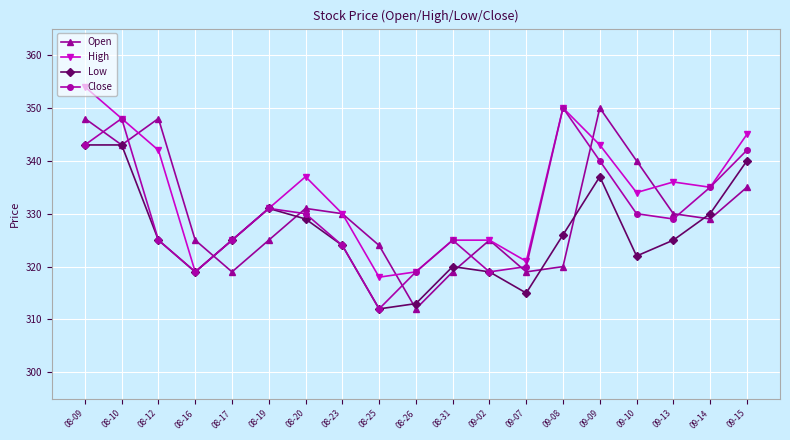

What is the difference between the maximum and minimum values in the Open series?

38